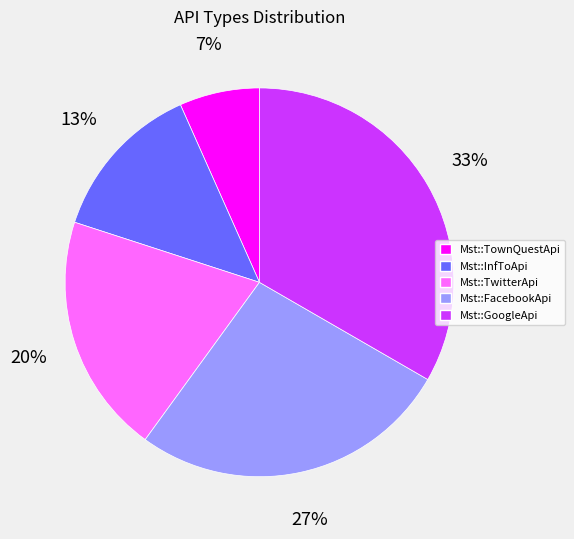

Is Mst::InfToApi the majority of the pie?

No